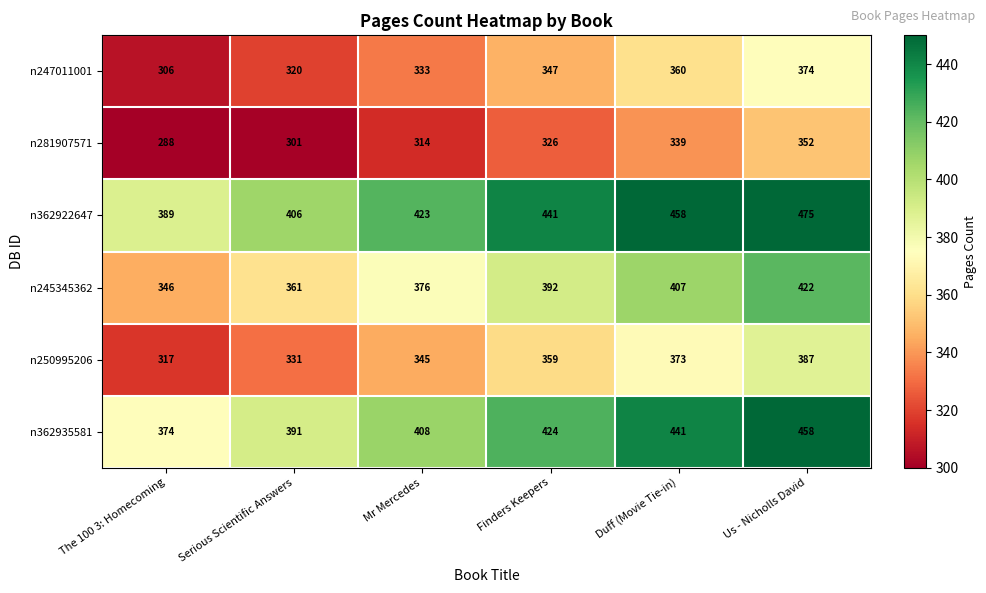

The n281907571 series shows 314 at Mr Mercedes. True or false?

True